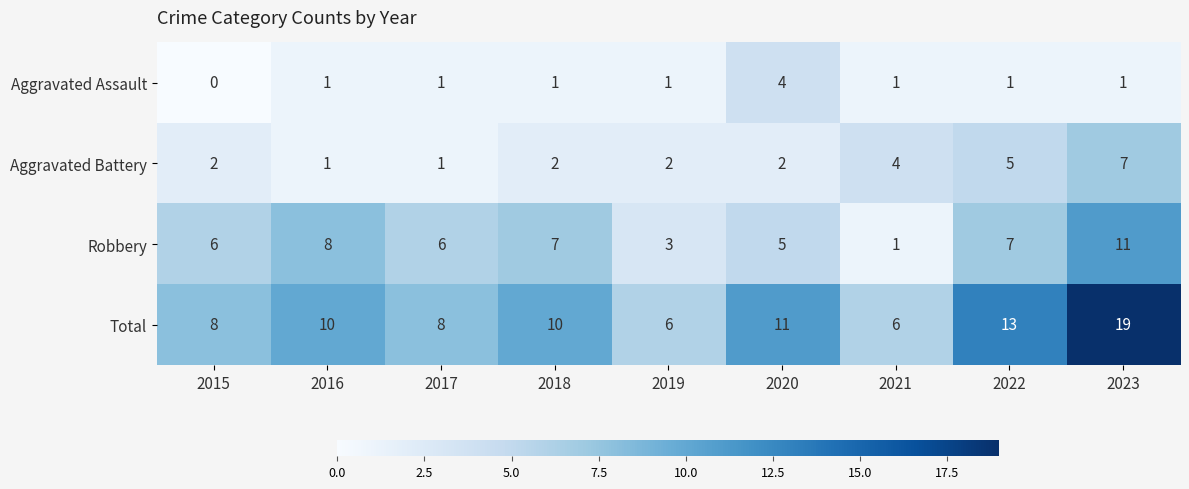

At 2023, list the series in order from largest to smallest.

Total, Robbery, Aggravated Battery, Aggravated Assault